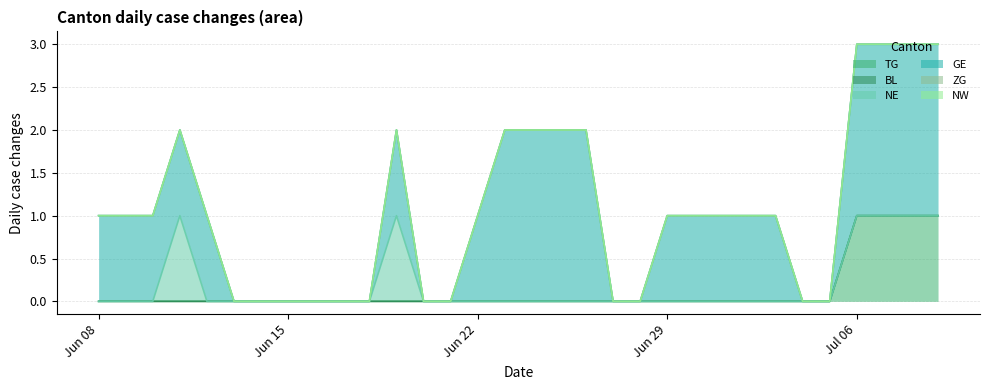

The TG series shows -1 at 2020-06-25. True or false?

False